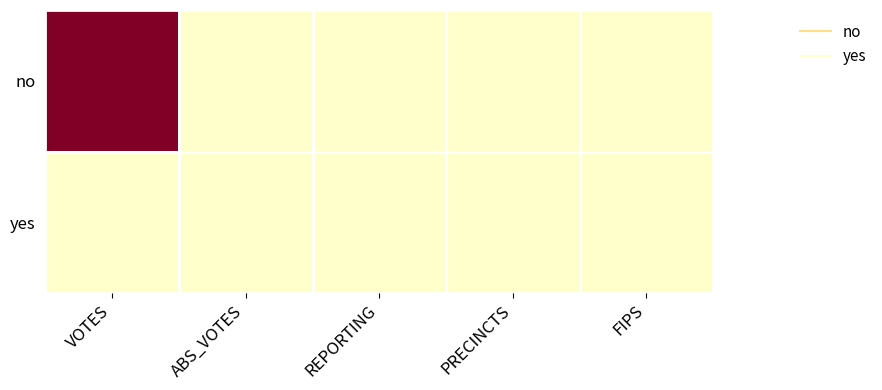

Count the number of data series in this chart.

2